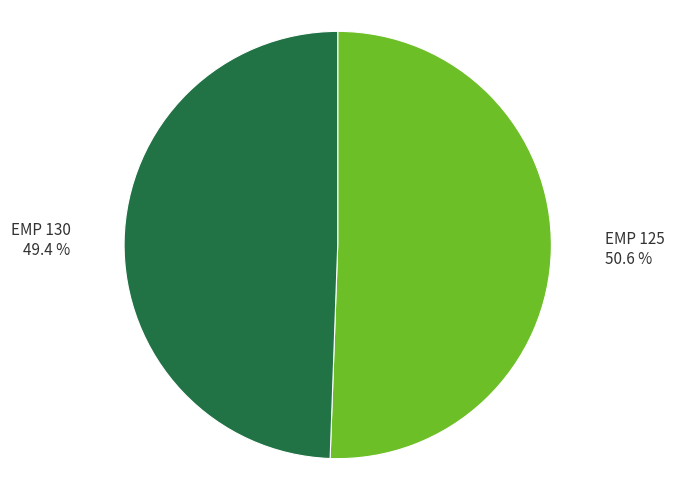

Rank the categories by value from lowest to highest.

EMP 130, EMP 125